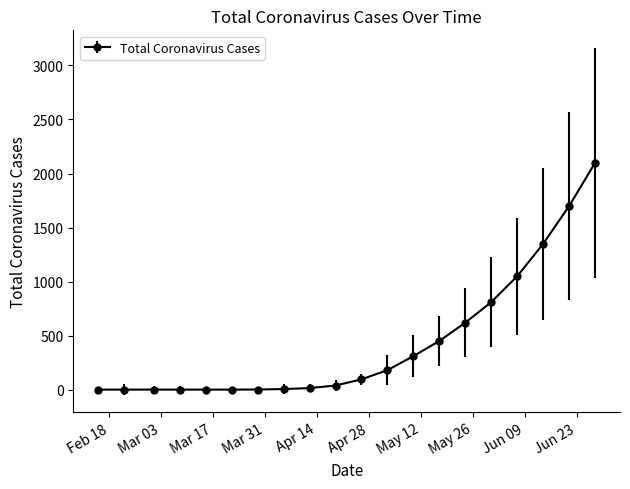

What is the difference between the second highest and minimum values?

1700